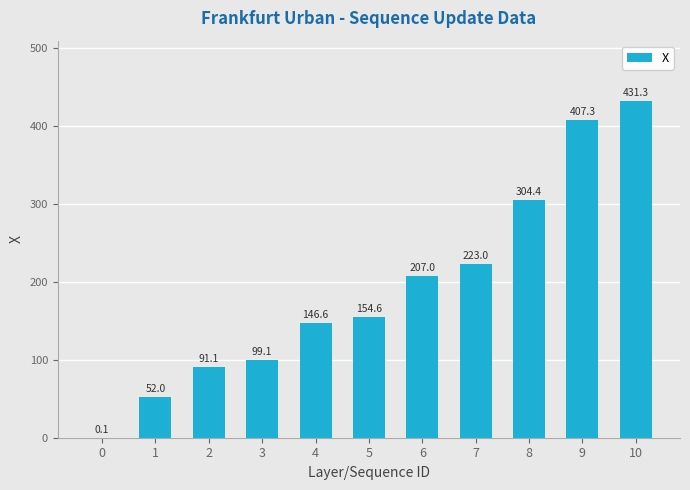

What is the ratio of the value at 8 to the value at 1?

5.8